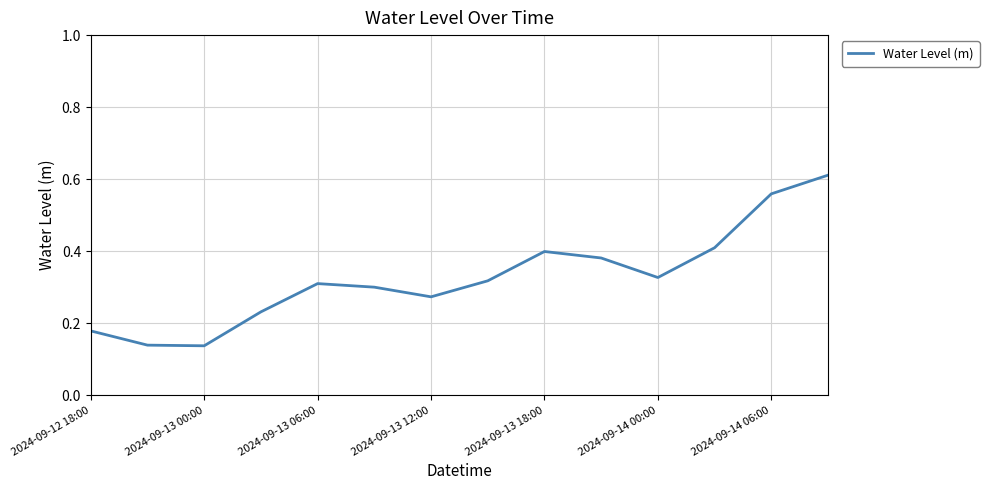

What is the difference between the maximum and minimum values?

0.5